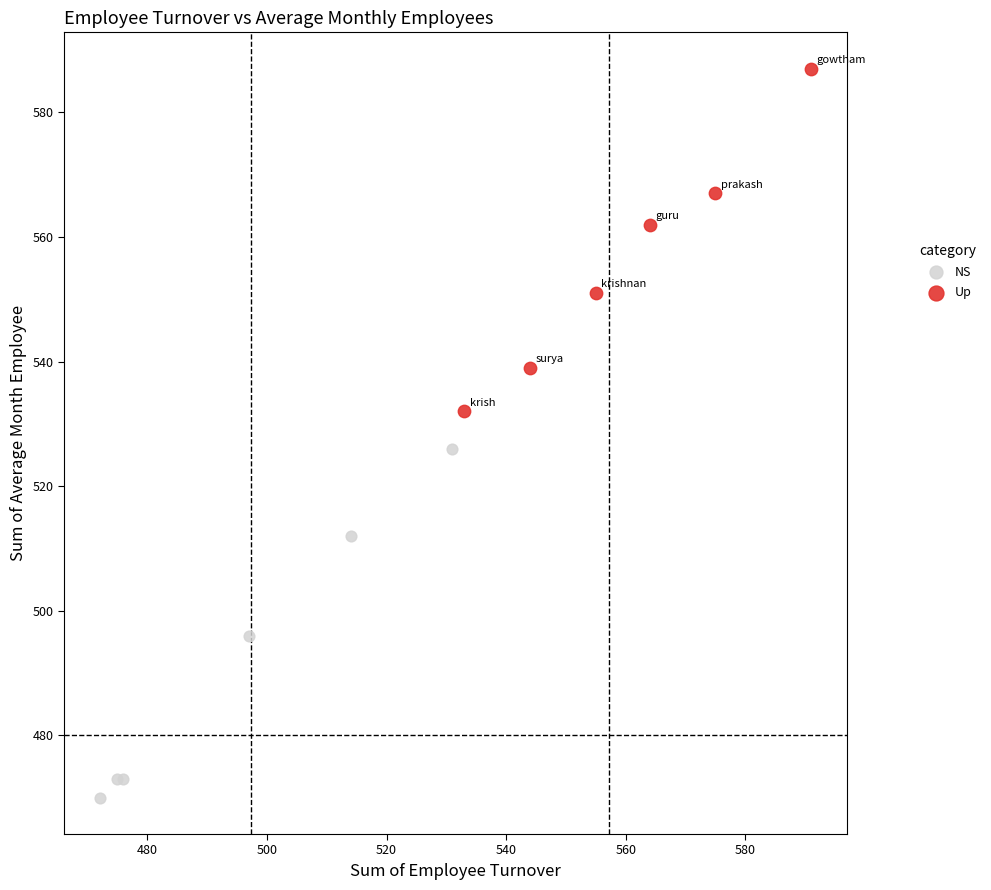

Which series reaches the maximum Y coordinate?

Up